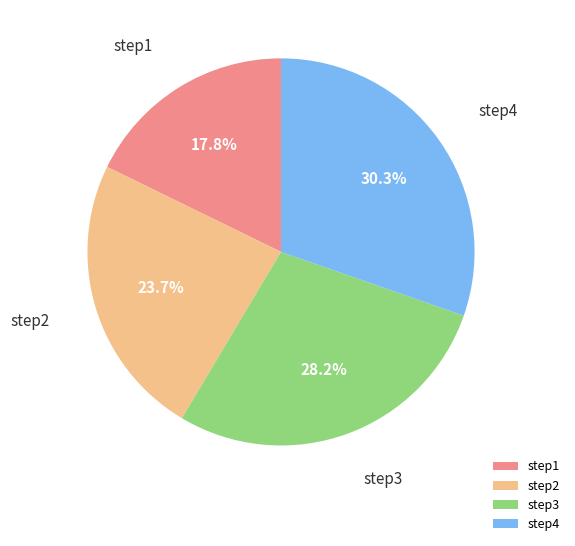

Is it true that step4 is 30% of the pie?

True